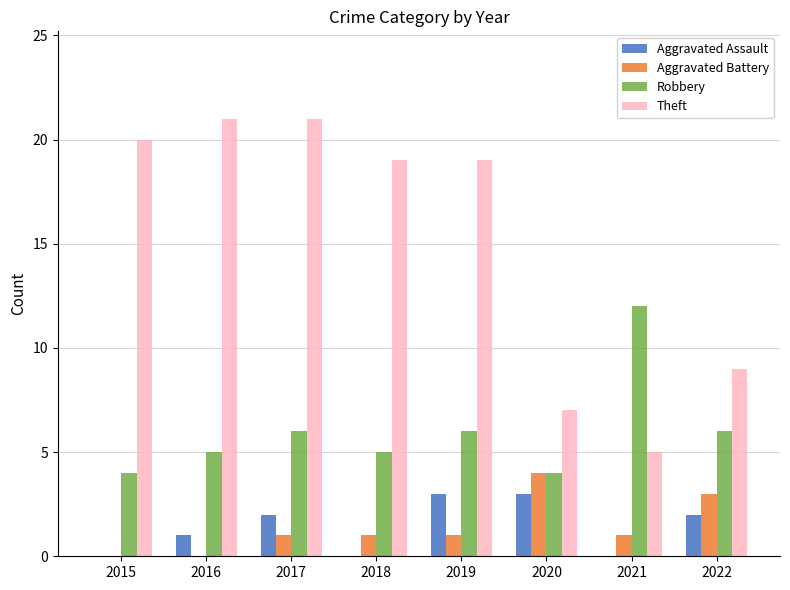

Where is Theft nearest to the value 13?

2022